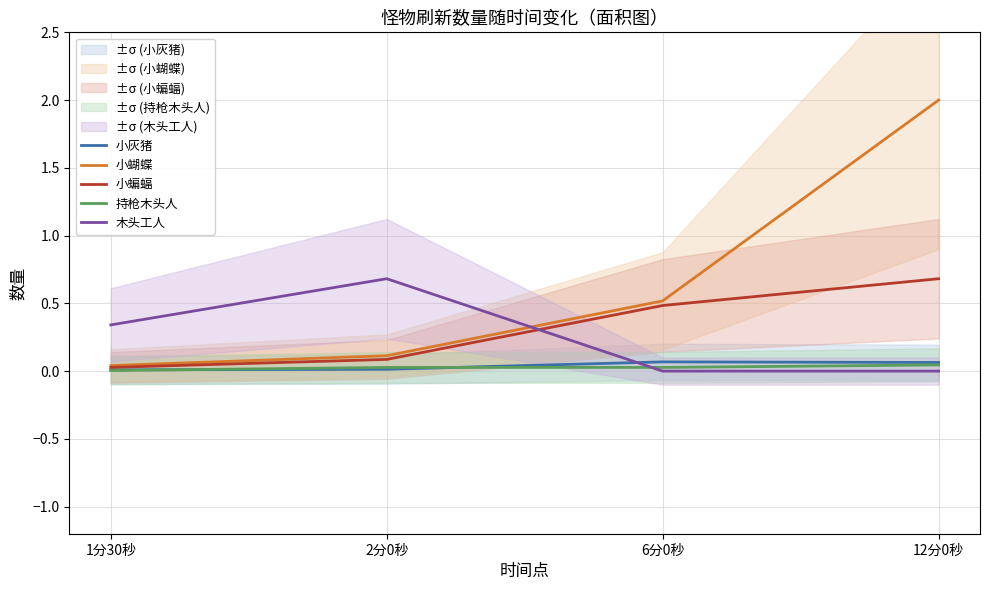

What is the sum of the 小灰猪 values at 6分0秒 and 1分30秒?

0.1